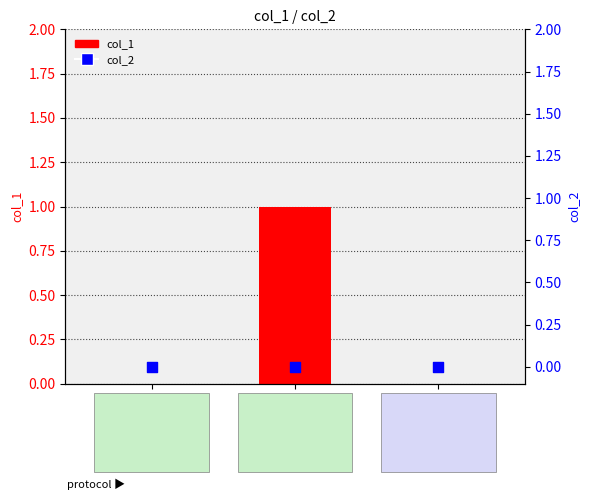

Which series has the largest total across all categories?

col_1